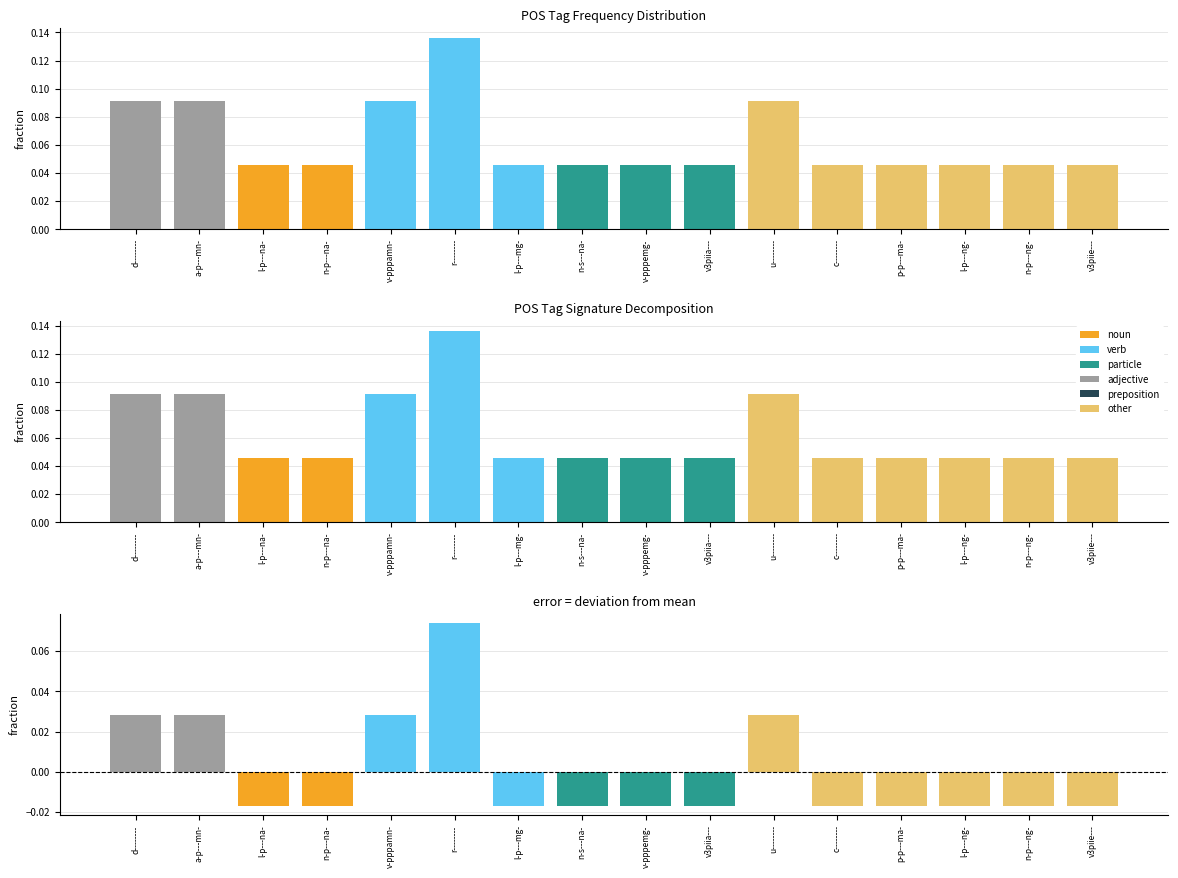

How many categories are shown in the chart?

16